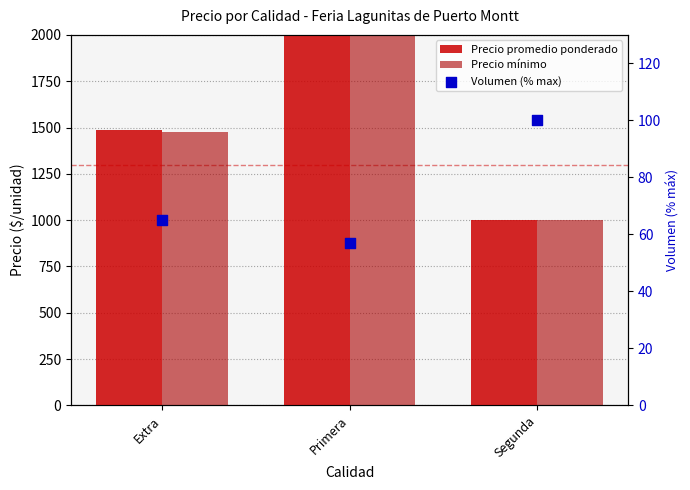

At which category is the sum across all series the highest?

Primera